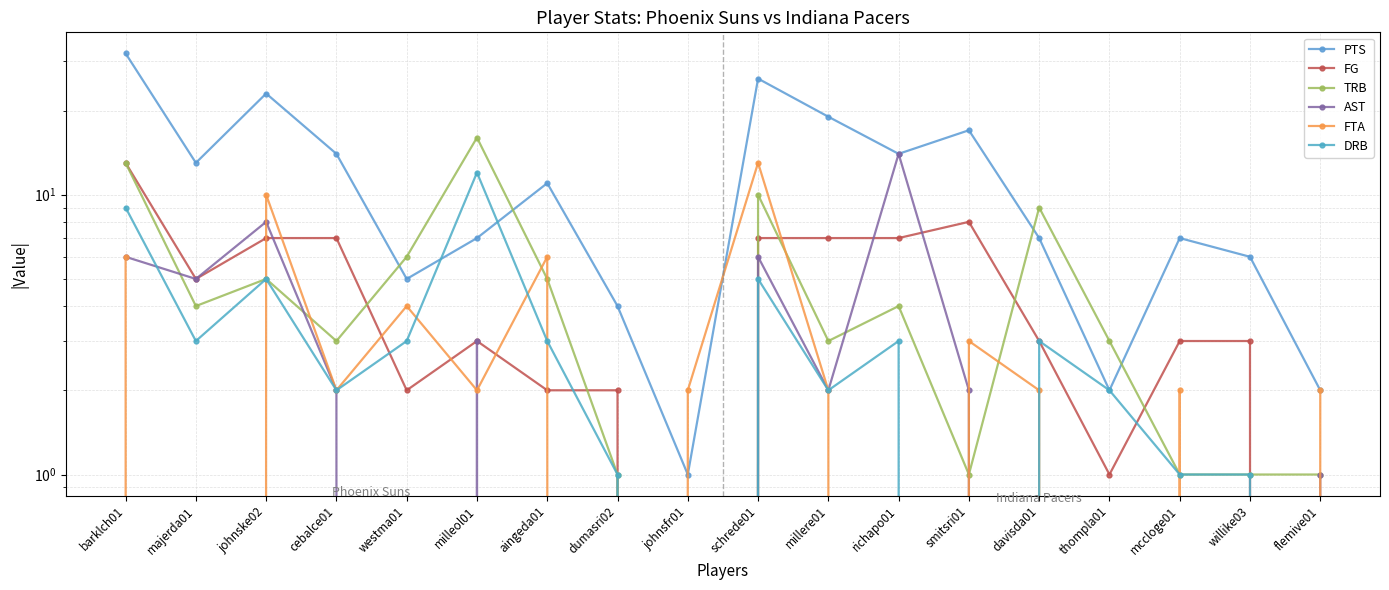

Where does the AST series first go above 2?

barklch01